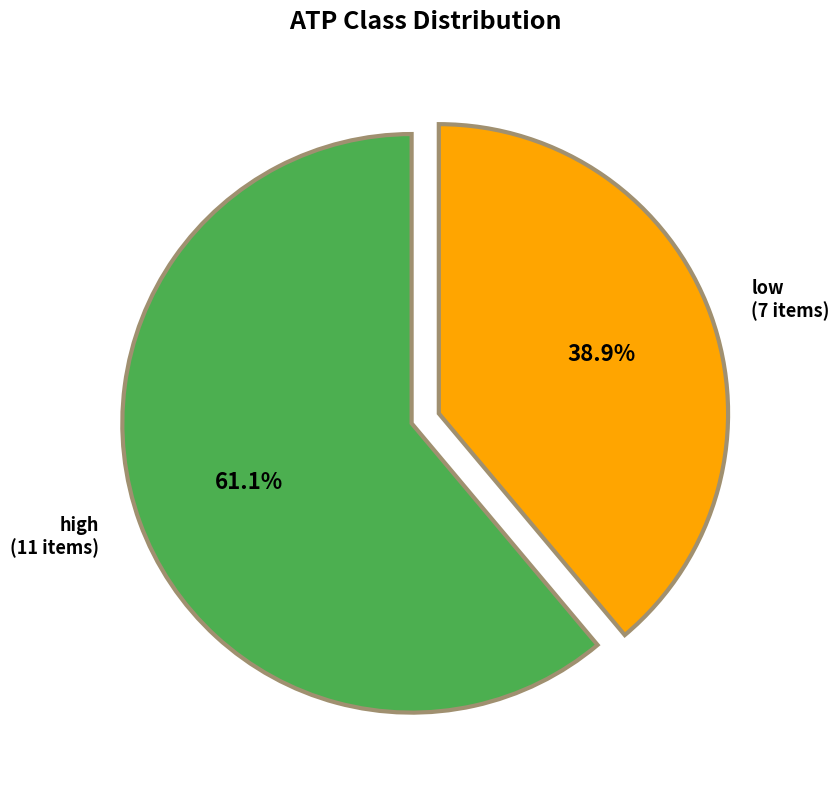

What percentage is the high slice, to the nearest percent?

61%